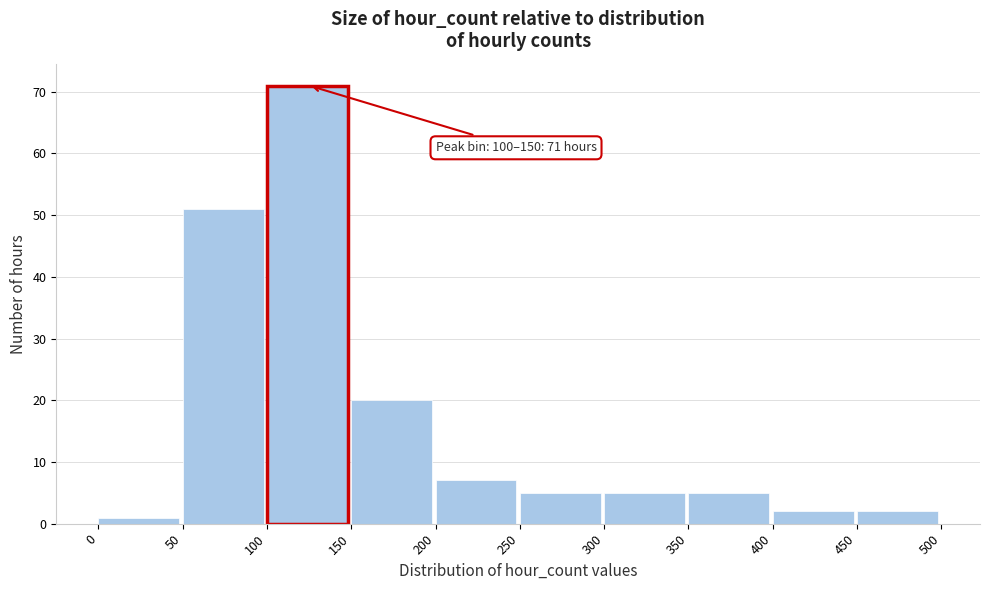

Which range on the x-axis has the tallest bar?

100 to 150